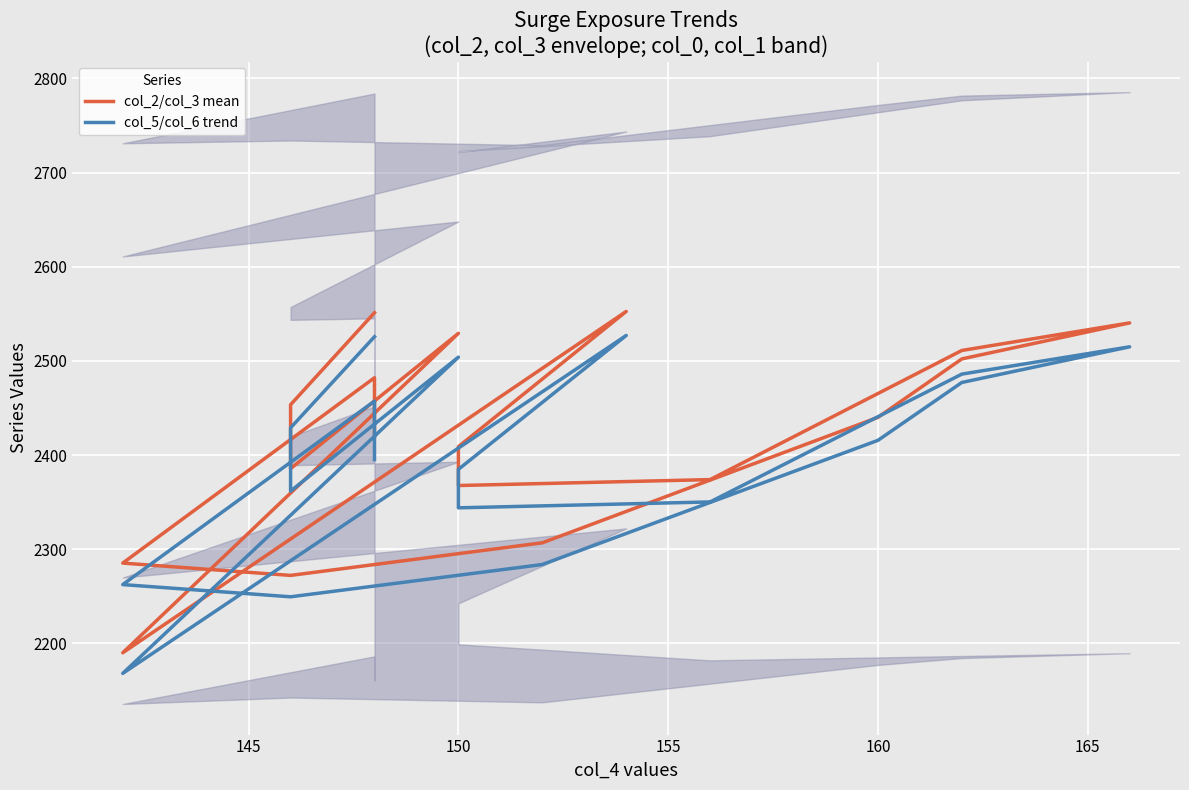

The col_5/col_6 trend series shows 2428.9 at 145. True or false?

True